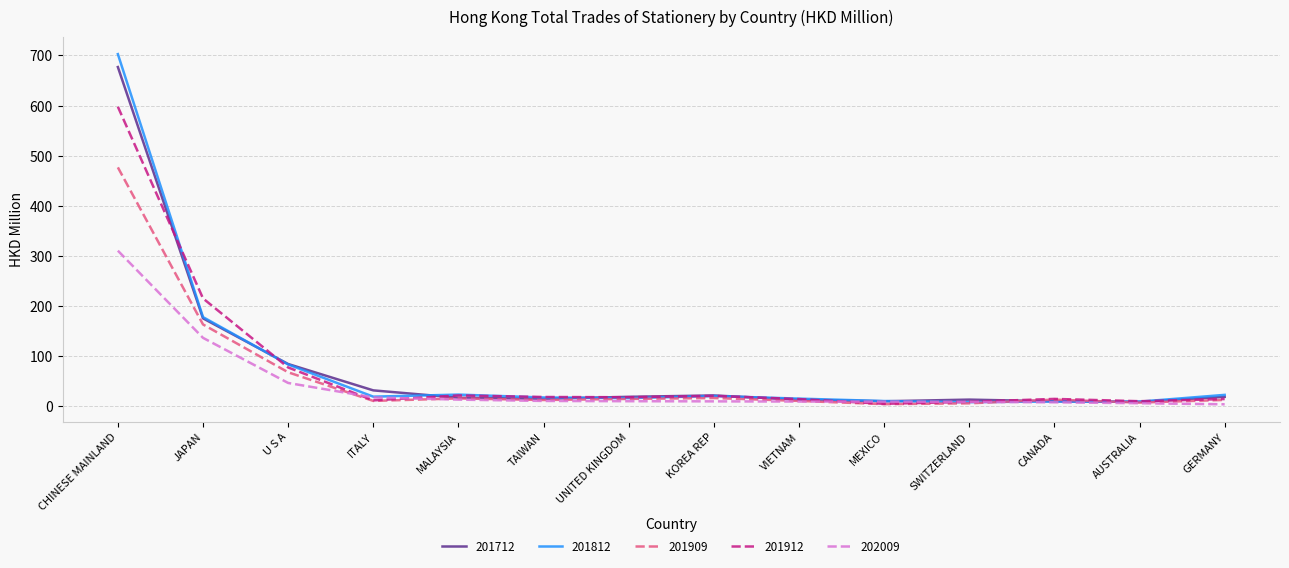

The value of 201812 at CHINESE MAINLAND is 702.7. True or false?

True